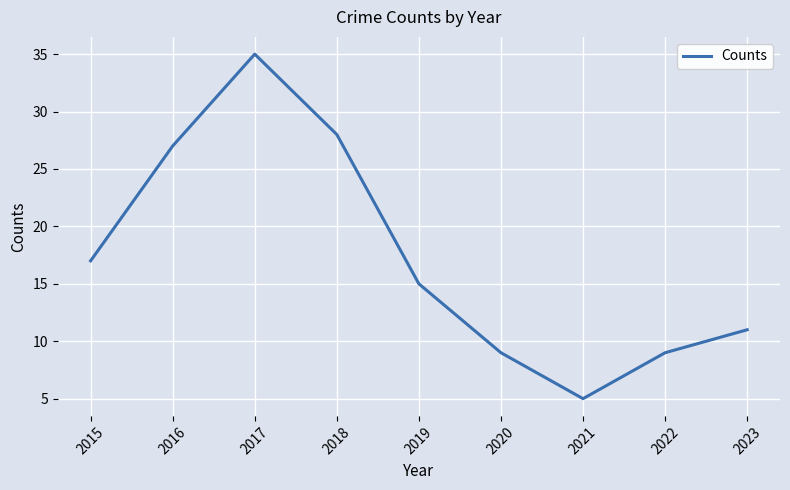

Which label corresponds to the largest value in the chart?

2017